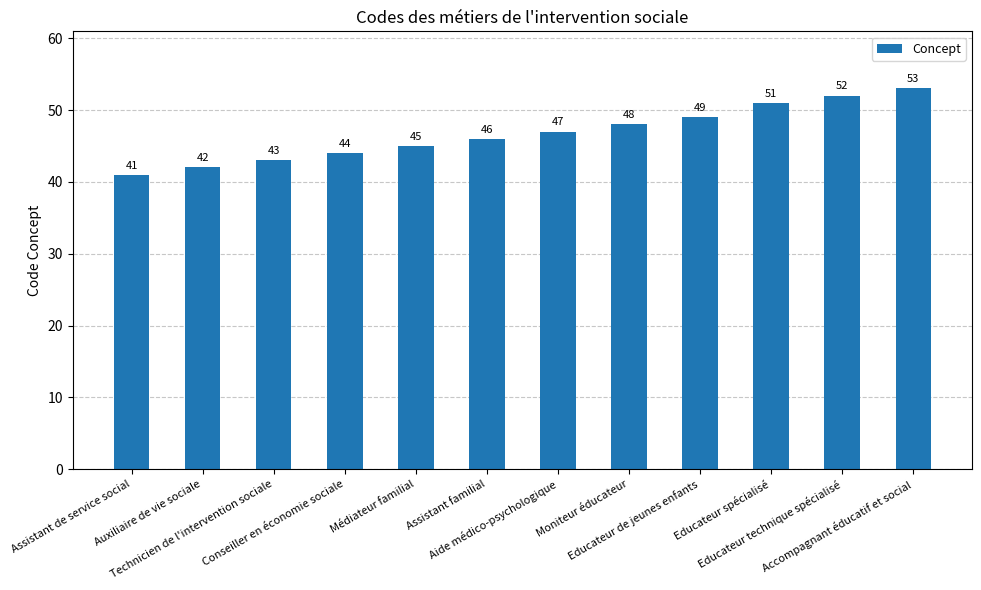

Between Accompagnant éducatif et social and Technicien de l'intervention sociale, which is larger?

Accompagnant éducatif et social